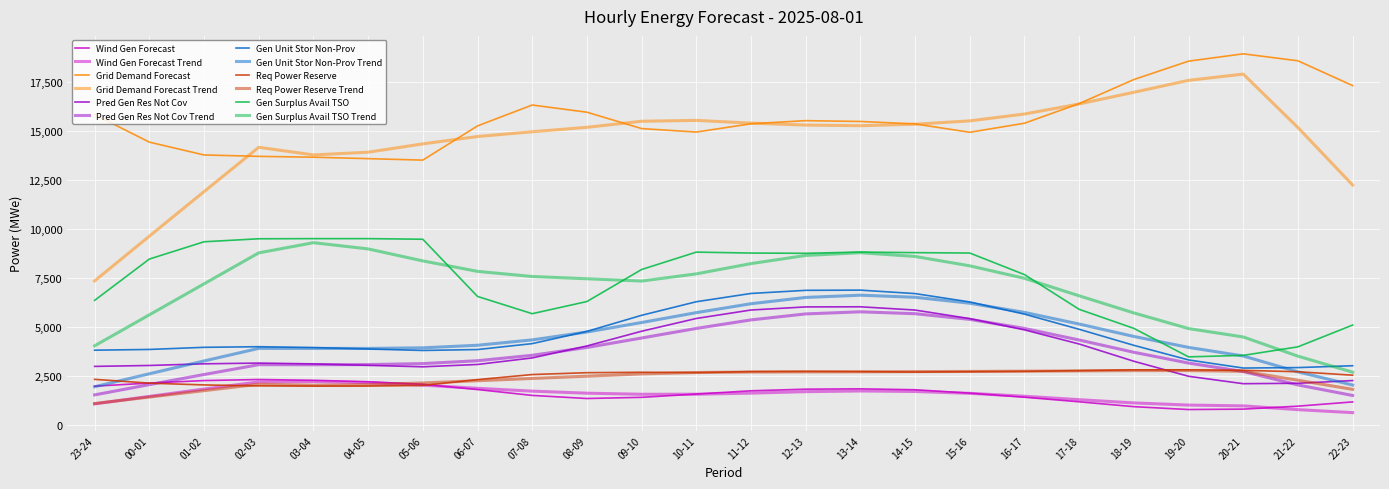

Between 13-14 and 10-11, which is larger?

13-14